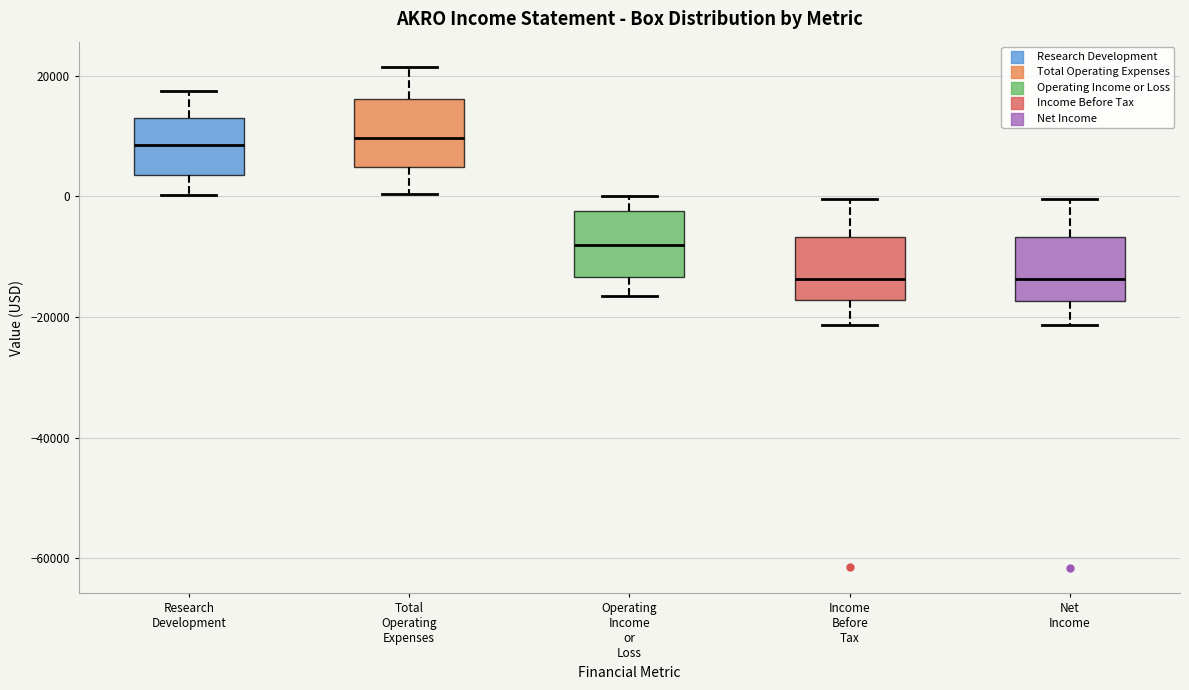

Reading left to right, read every box against the y-axis: the position of its median line, the range the box covers, and the ends of its whiskers. The values are not printed on the chart, so give them approximately, as read against the axis.

Research Development: median 8000, box 4000 to 14000, whiskers 0 to 18000
Total Operating Expenses: median 10000, box 4000 to 16000, whiskers 0 to 22000
Operating Income or Loss: median -8000, box -14000 to -2000, whiskers -16000 to 0
Income Before Tax: median -14000, box -18000 to -6000, whiskers -22000 to 0
Net Income: median -14000, box -18000 to -6000, whiskers -22000 to 0